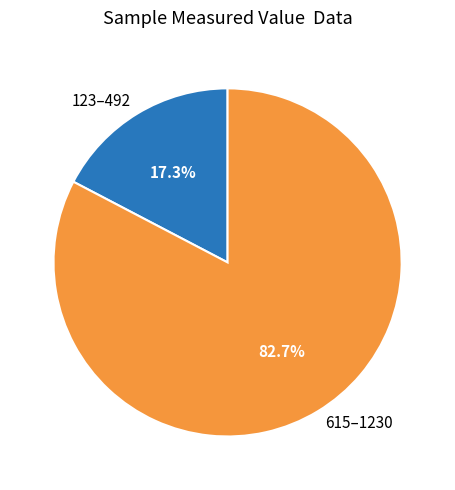

Between 123–492 and 615–1230, which is larger?

615–1230